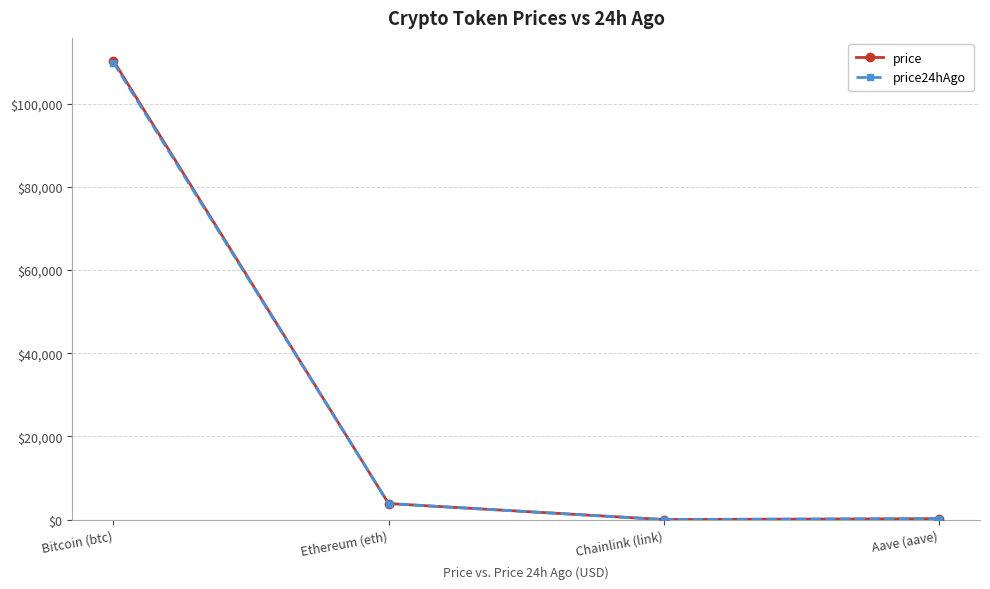

The value of price at Bitcoin (btc) is 56143.4. True or false?

False